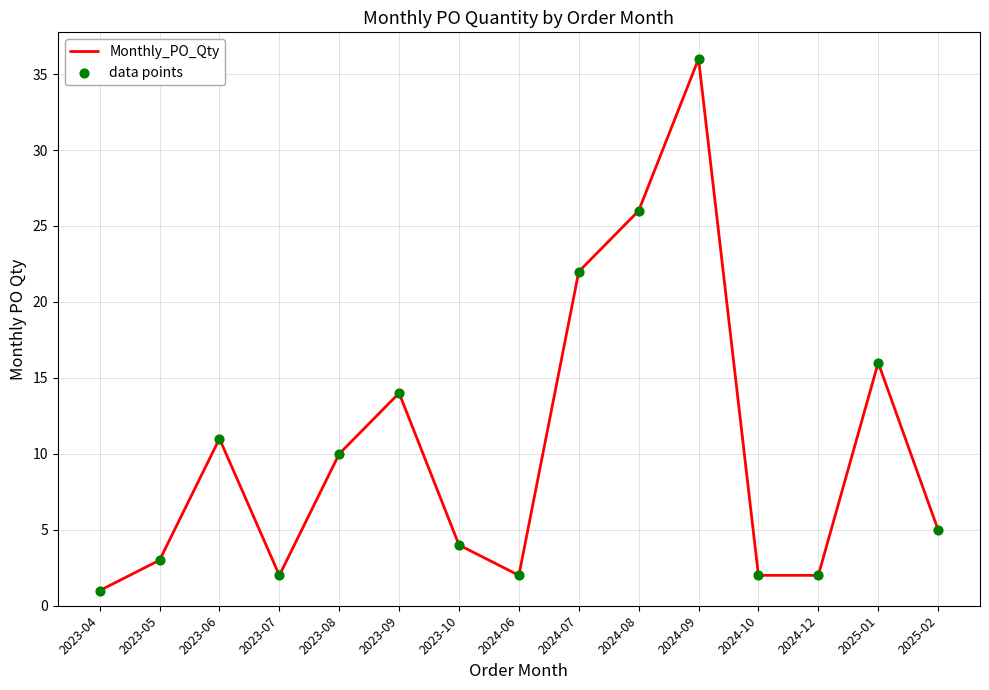

What is the change in value from 2023-08 to 2025-02?

-5